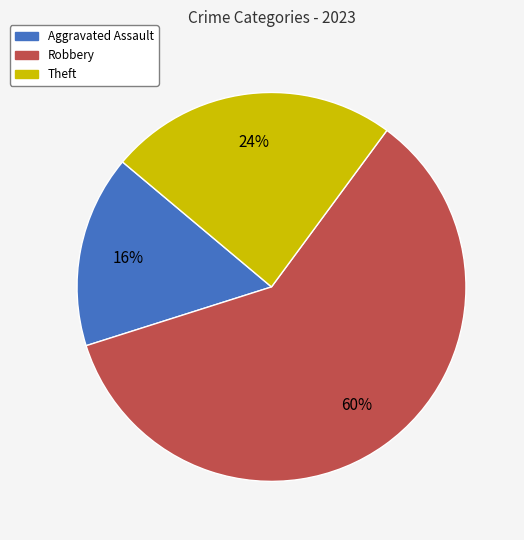

Does Theft account for over 50% of the chart?

No